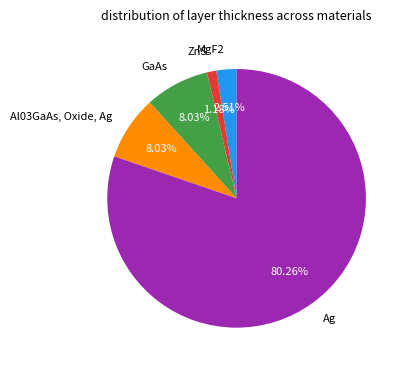

Is there any slice that represents more than half of the pie?

Yes